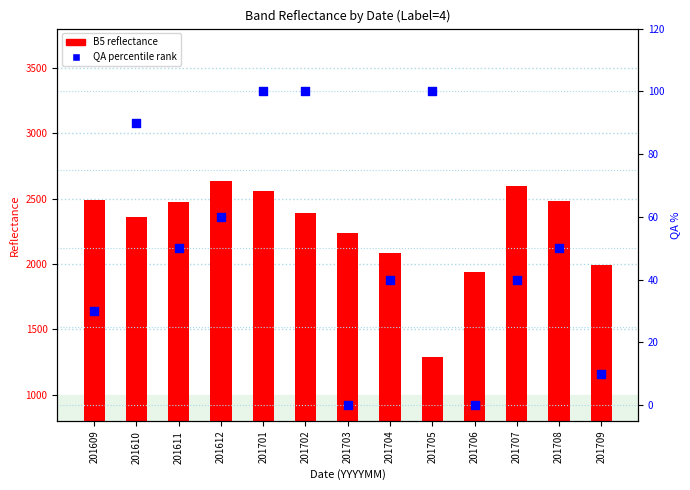

Which series contains the highest Y value?

B5 reflectance